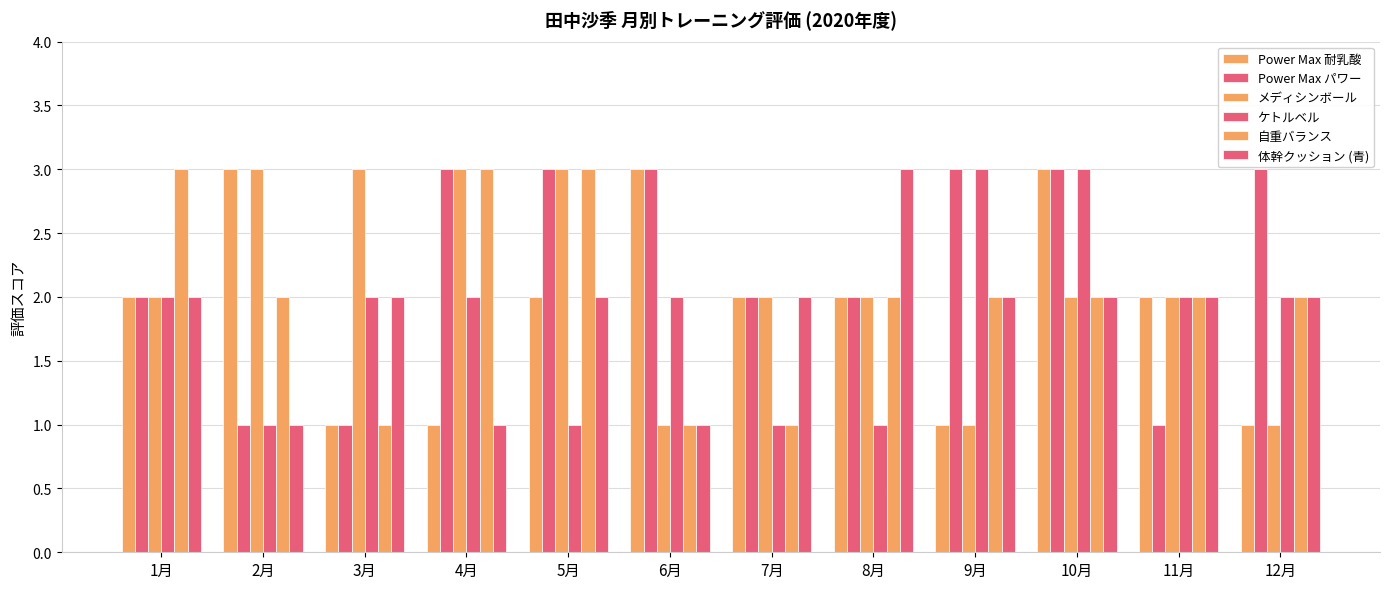

List the labels in order of ケトルベル value, smallest first.

2月, 5月, 7月, 8月, 1月, 3月, 4月, 6月, 11月, 12月, 9月, 10月